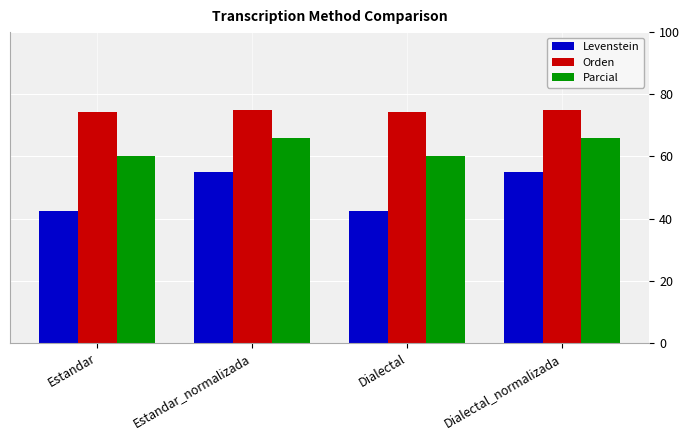

Reading left to right, transcribe all the data shown in this chart.

Levenstein: 42.6	54.9	42.6	54.9
Orden: 74.4	75.0	74.4	75.0
Parcial: 60.0	66.0	60.0	66.0